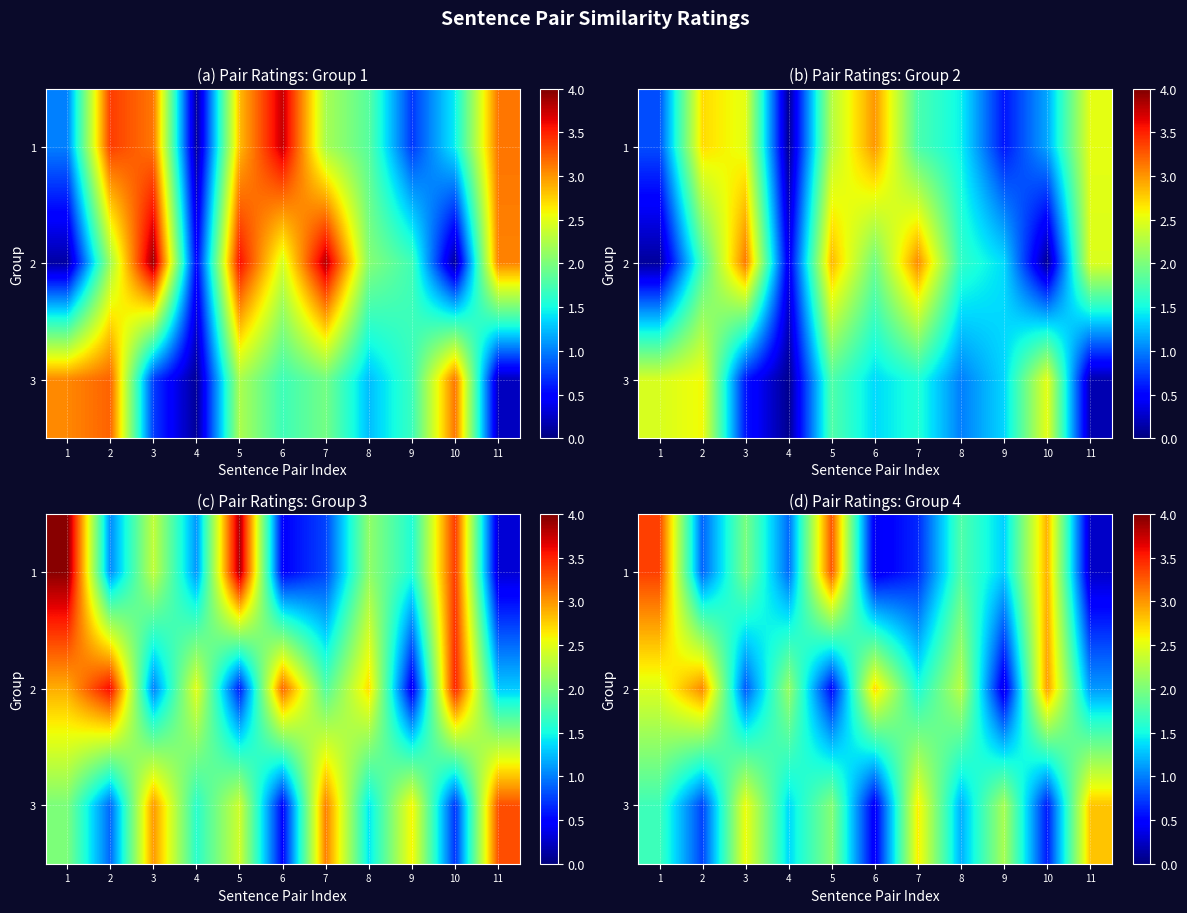

Rank the series by their average value, from highest to lowest.

2, 3, 1